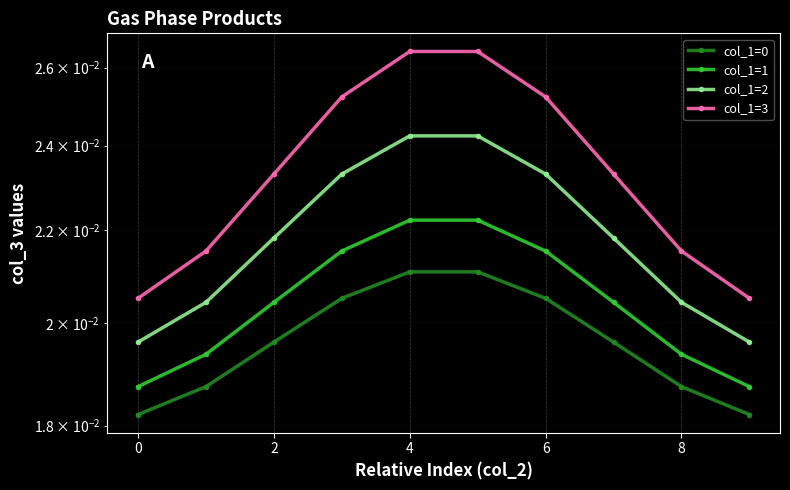

How many lines are shown in the chart?

4